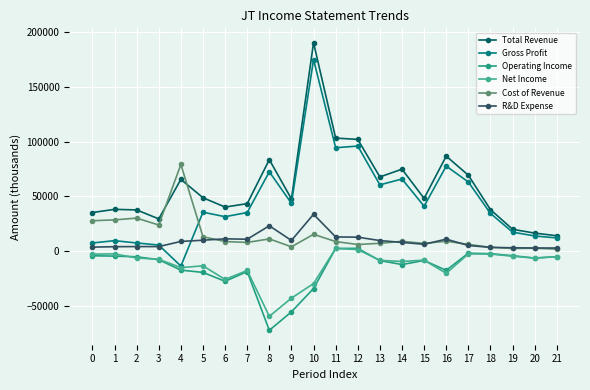

How many values in the R&D Expense series are below 8900?

11